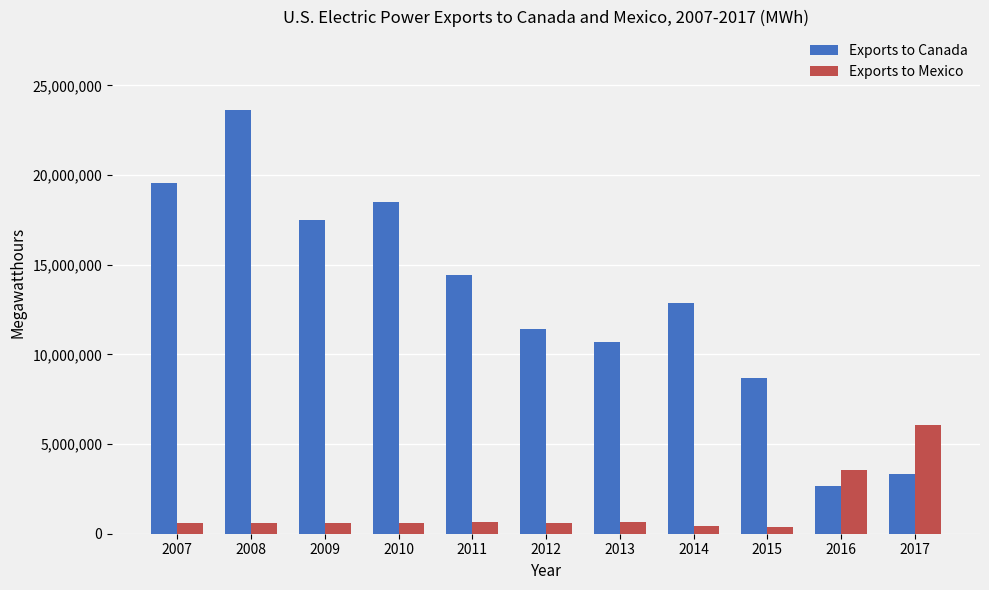

What is the sum of all Exports to Canada values?

143221950